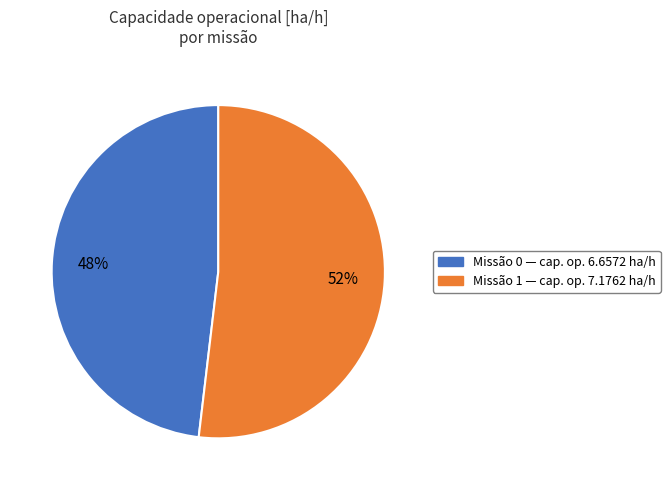

To the nearest percent, what is the average slice percentage?

50%